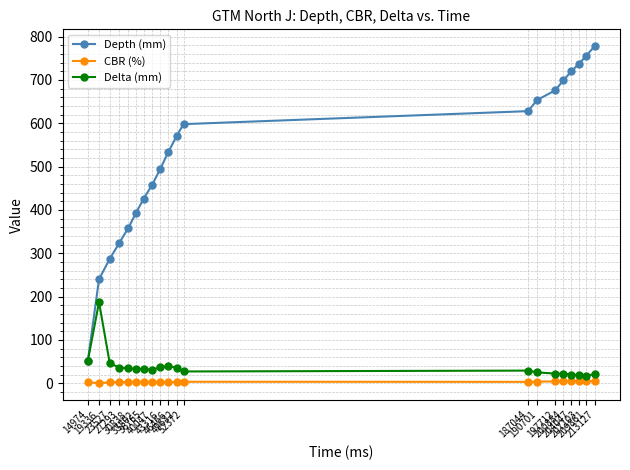

True or false: Depth (mm) has more than 0 interior local peaks.

False